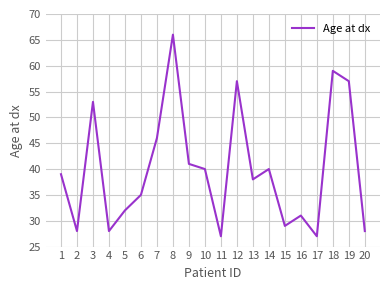

Reading left to right, list all the values displayed in this chart.

1=39	2=28	3=53	4=28	5=32	6=35	7=46	8=66	9=41	10=40	11=27	12=57	13=38	14=40	15=29	16=31	17=27	18=59	19=57	20=28